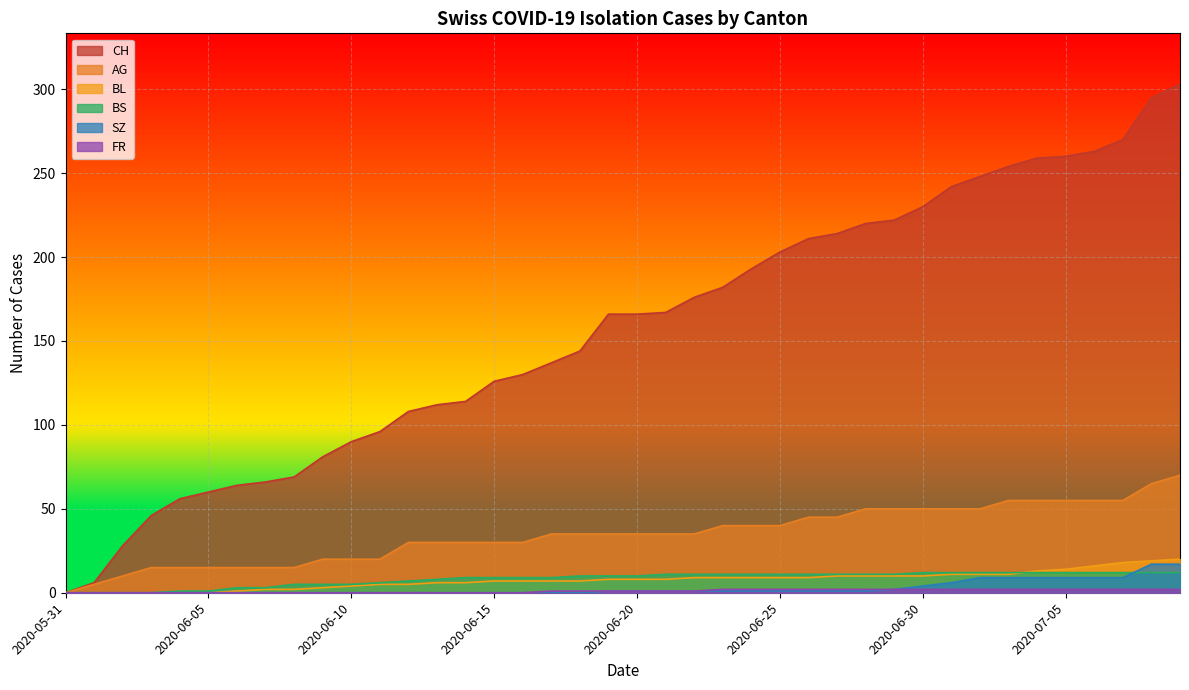

Reading left to right, list all the values displayed in this chart.

CH: 0	6	28	46	56	60	64	66	69	81	90	96	108	112	114	126	130	137	144	166	166	167	176	182	193	203	211	214	220	222	230	242	248	254	259	260	263	270	295	303
AG: 0	5	10	15	15	15	15	15	15	20	20	20	30	30	30	30	30	35	35	35	35	35	35	40	40	40	45	45	50	50	50	50	50	55	55	55	55	55	65	70
BL: 0	0	0	0	0	0	1	2	2	3	4	5	5	6	6	7	7	7	7	8	8	8	9	9	9	9	9	10	10	10	10	11	11	11	13	14	16	18	19	20
BS: 0	0	0	0	1	1	3	3	5	5	5	6	7	8	9	9	9	9	10	10	10	11	11	11	11	11	11	11	11	11	12	12	12	12	12	12	12	12	12	12
SZ: 0	0	0	0	0	0	0	0	0	0	0	0	0	0	0	0	0	0	0	1	1	1	1	1	1	1	1	1	1	2	4	6	9	9	9	9	9	9	17	17
FR: 0	0	0	0	0	0	0	0	0	0	0	0	0	0	0	0	0	1	1	1	1	1	1	2	2	2	2	2	2	2	2	2	2	2	2	2	2	2	2	2